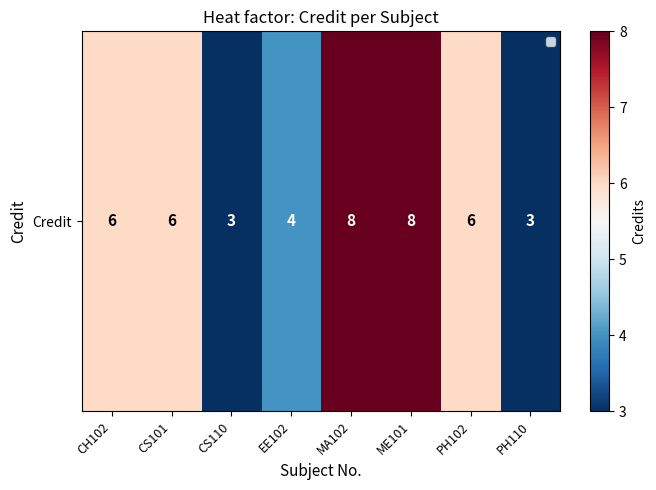

What is the difference between the values at PH102 and CS110?

3